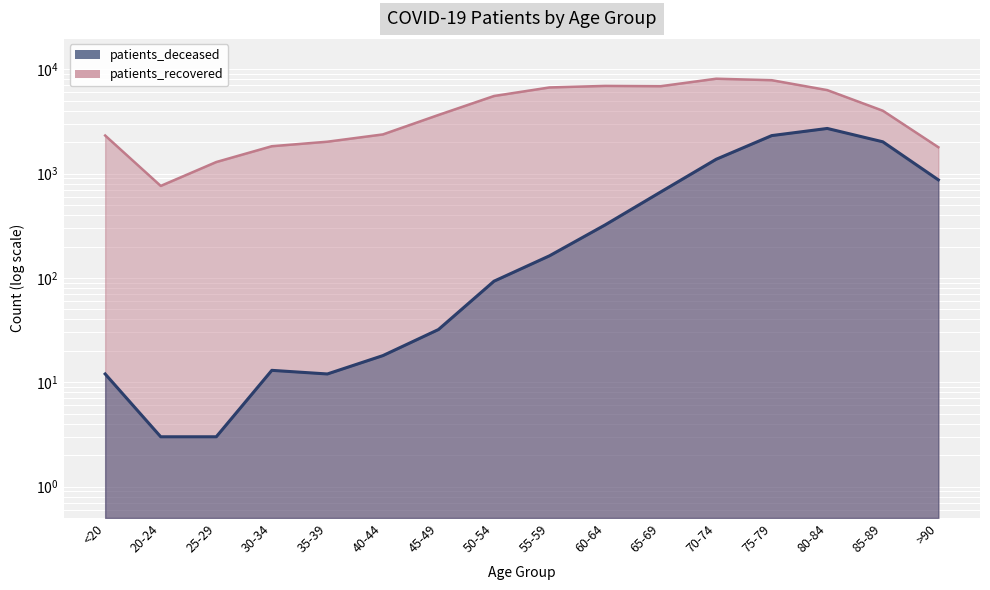

At 70-74, list the series in order from smallest to largest.

patients_deceased, patients_recovered